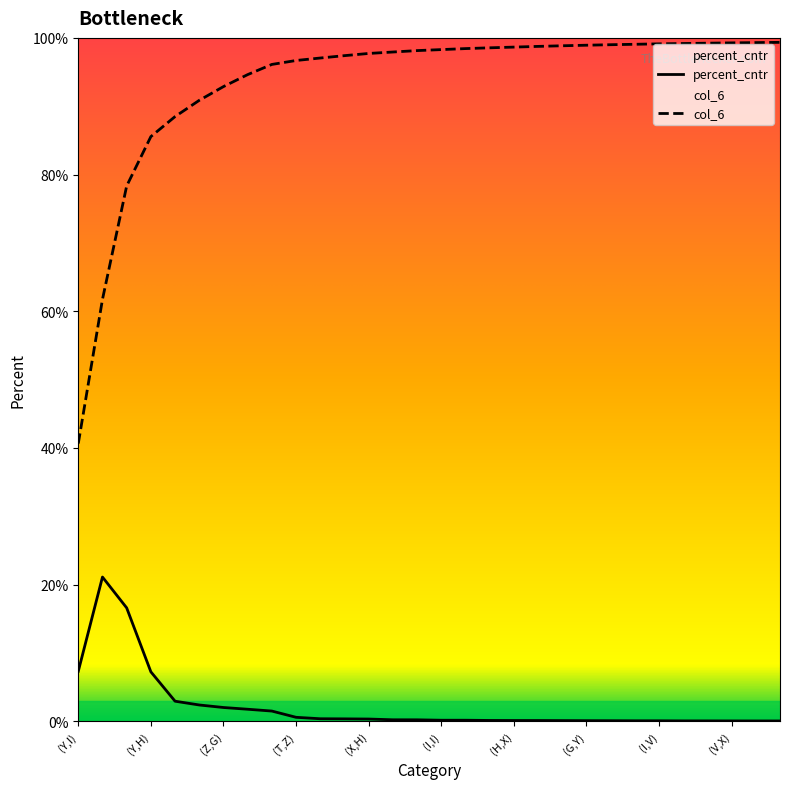

Which series has the largest range (max minus min)?

col_6